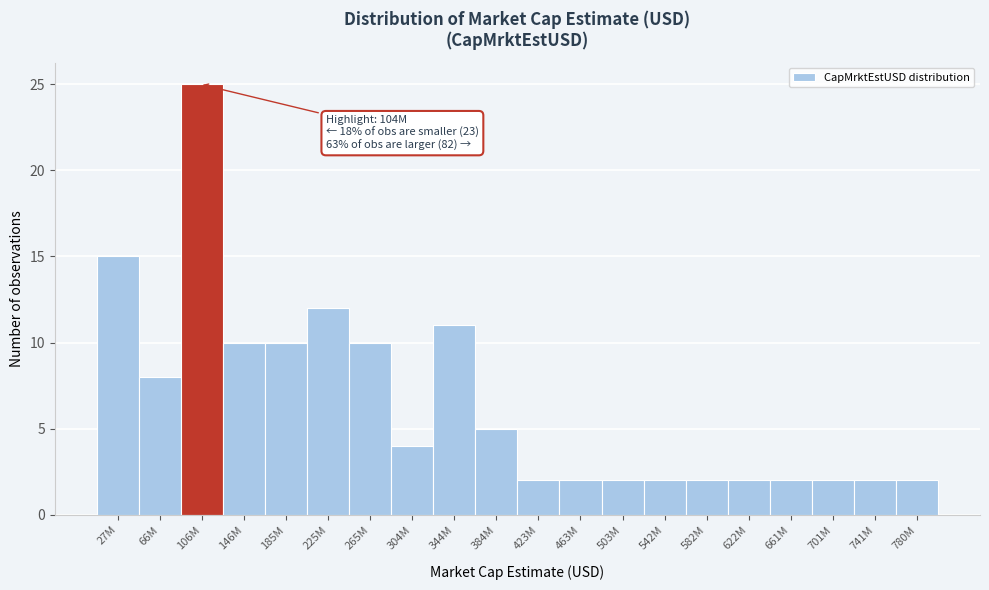

Reading left to right, transcribe all the data shown in this chart.

15	8	25	10	10	12	10	4	11	5	2	2	2	2	2	2	2	2	2	2